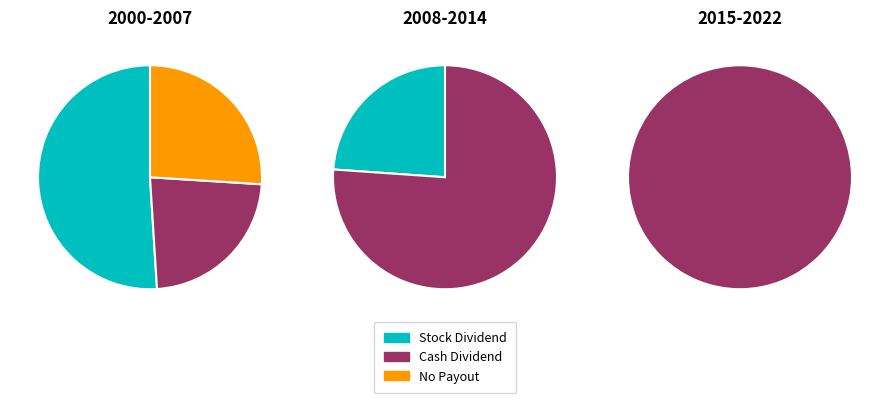

Between 2014 and 2012, which is larger?

2014